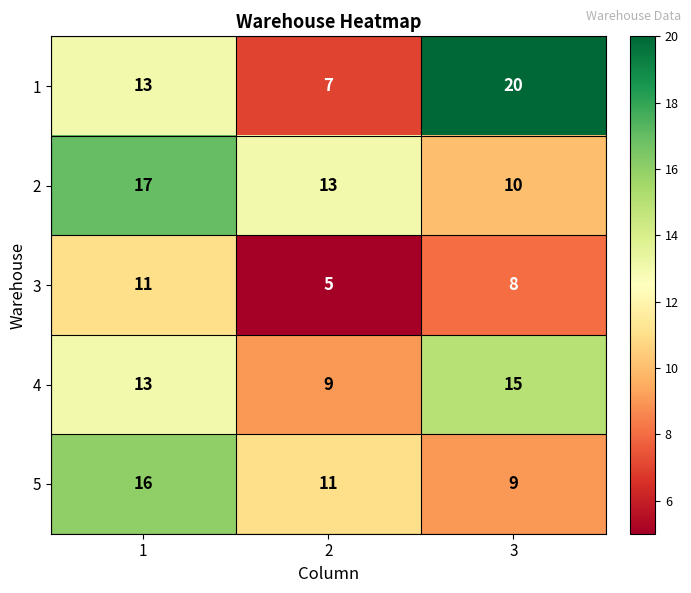

Reading left to right, list all the values displayed in this chart.

1: 13	7	20
2: 17	13	10
3: 11	5	8
4: 13	9	15
5: 16	11	9